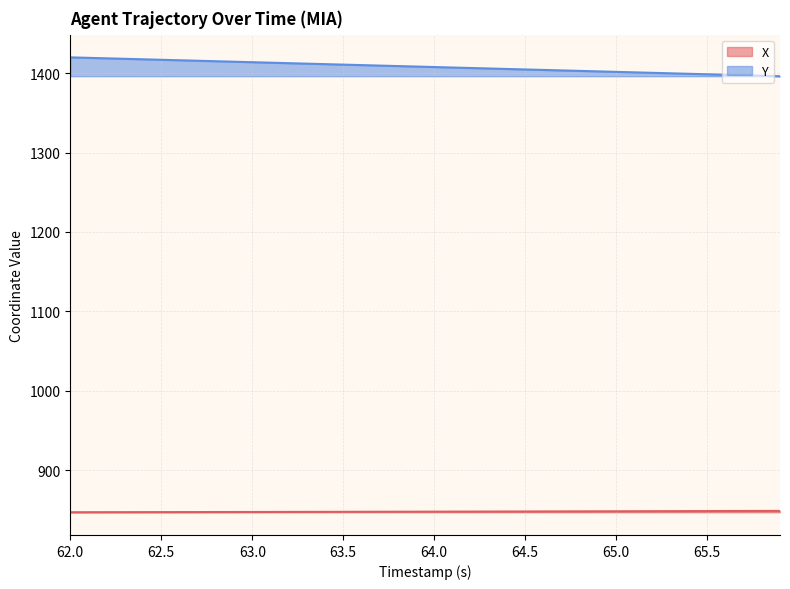

What is the difference between the highest and lowest values at 65.5?

550.1